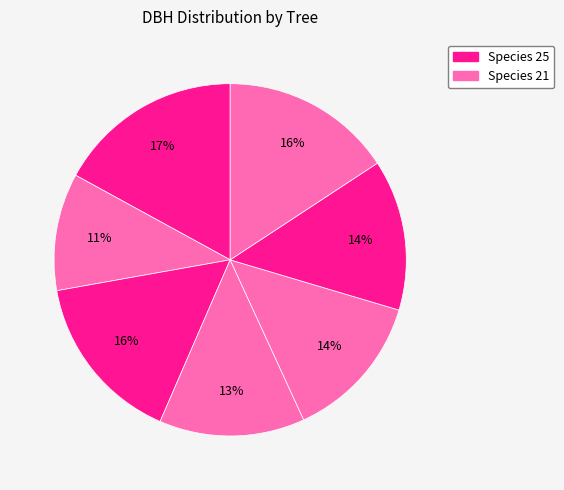

How many slices are in this pie chart?

7